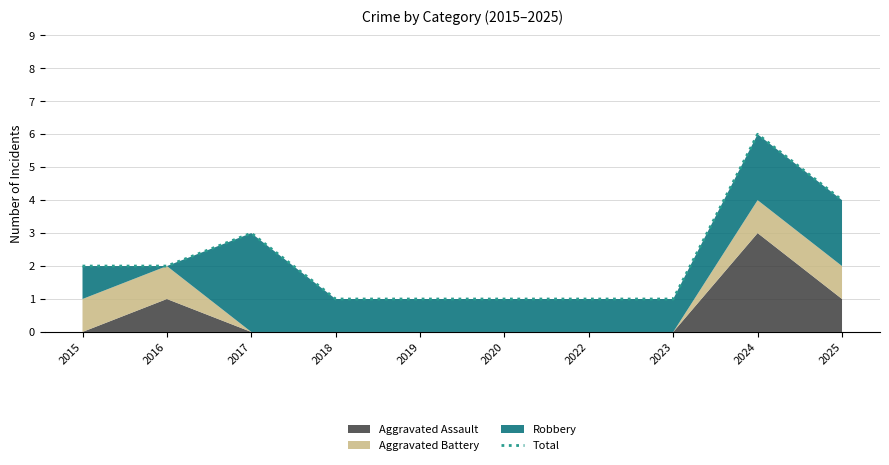

How many values are between 1 and 3?

8